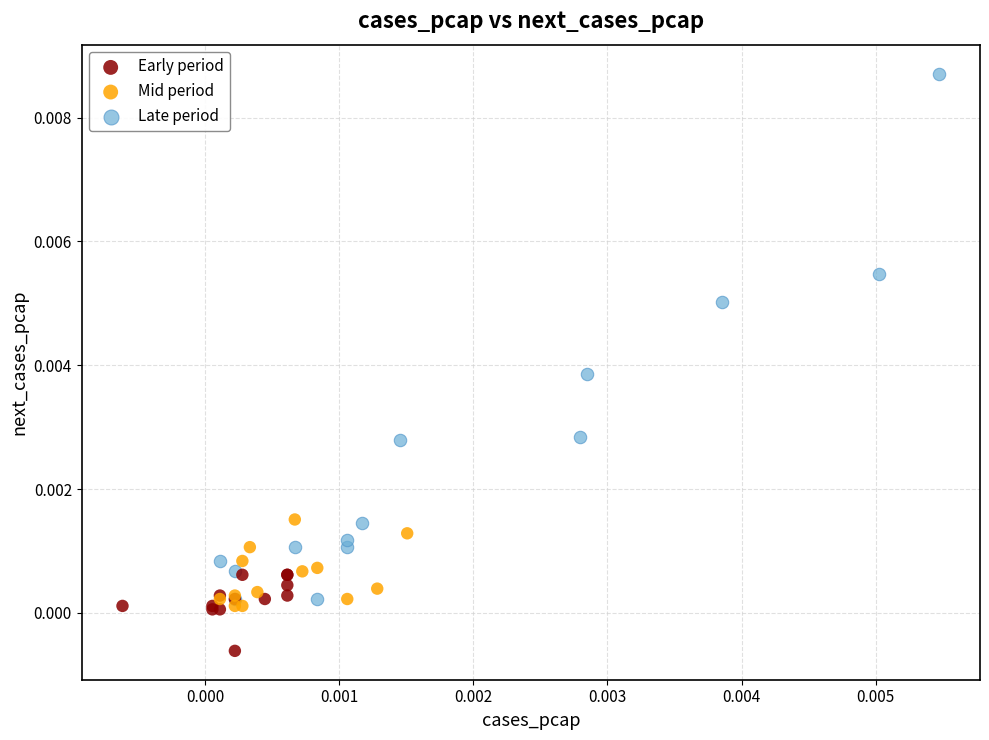

What are all the series names shown in the legend?

Early period, Mid period, Late period